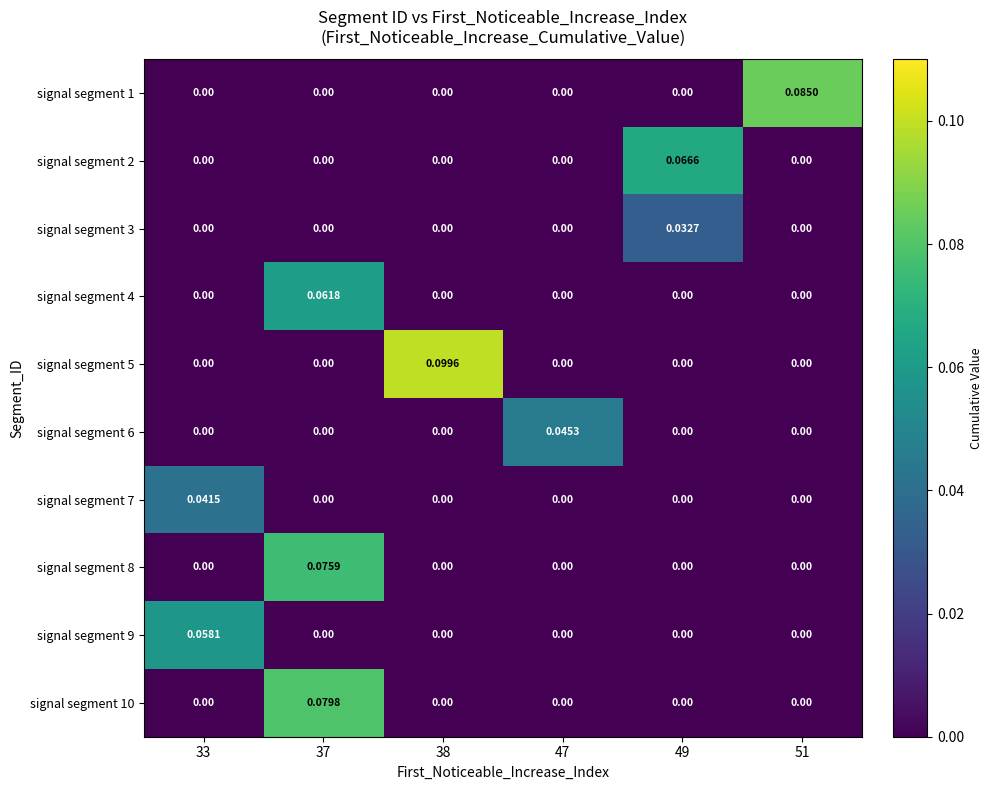

Is the value of signal segment 5 at 38 greater than the value of signal segment 4 at 37?

Yes